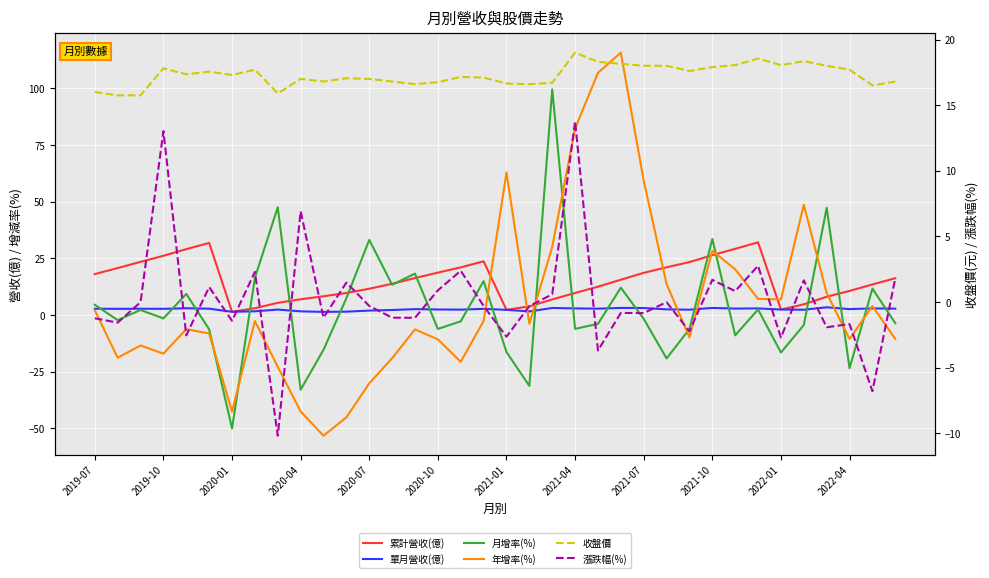

List the series in order of their peak value, lowest first.

單月營收(億), 漲跌幅(%), 收盤價, 累計營收(億), 月增率(%), 年增率(%)